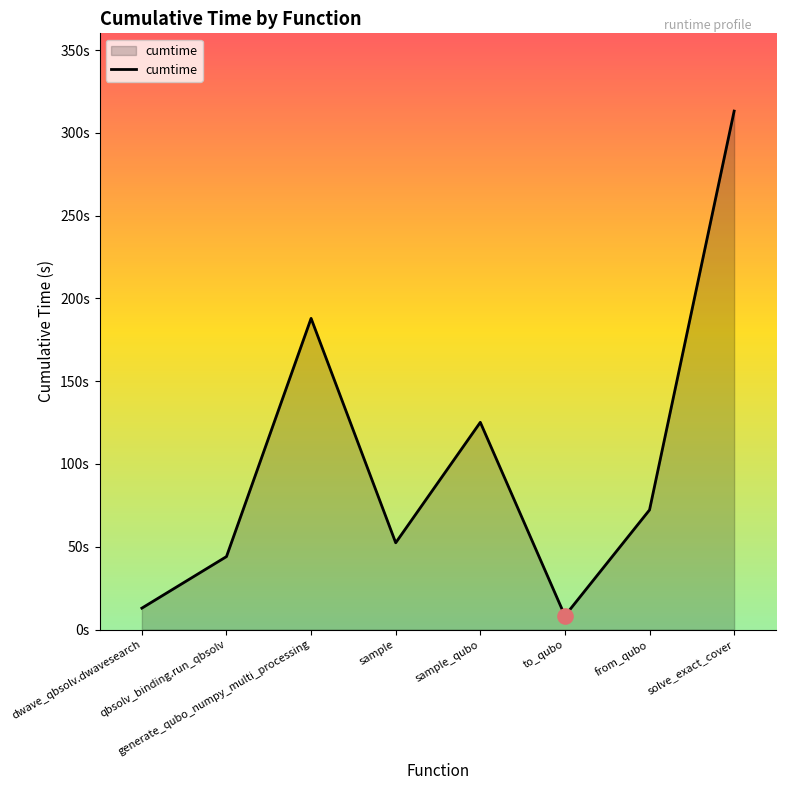

What is the change in value from qbsolv_binding.run_qbsolv to sample_qubo?

+81.1